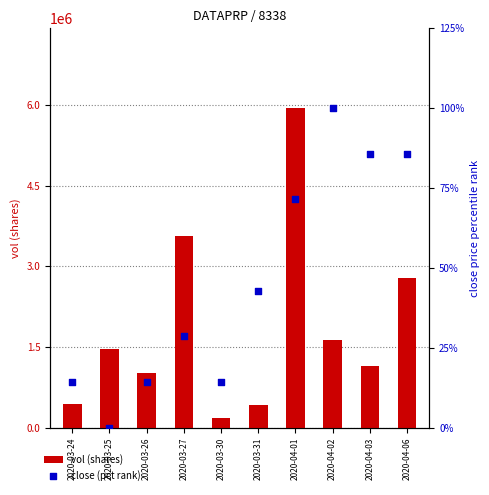

Which series has the largest total across all categories?

vol (shares)